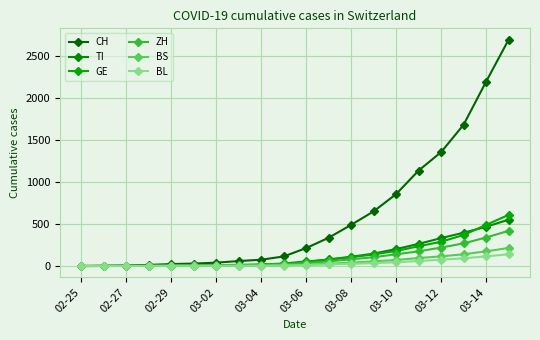

At which label is CH closest to 1350?

03-12